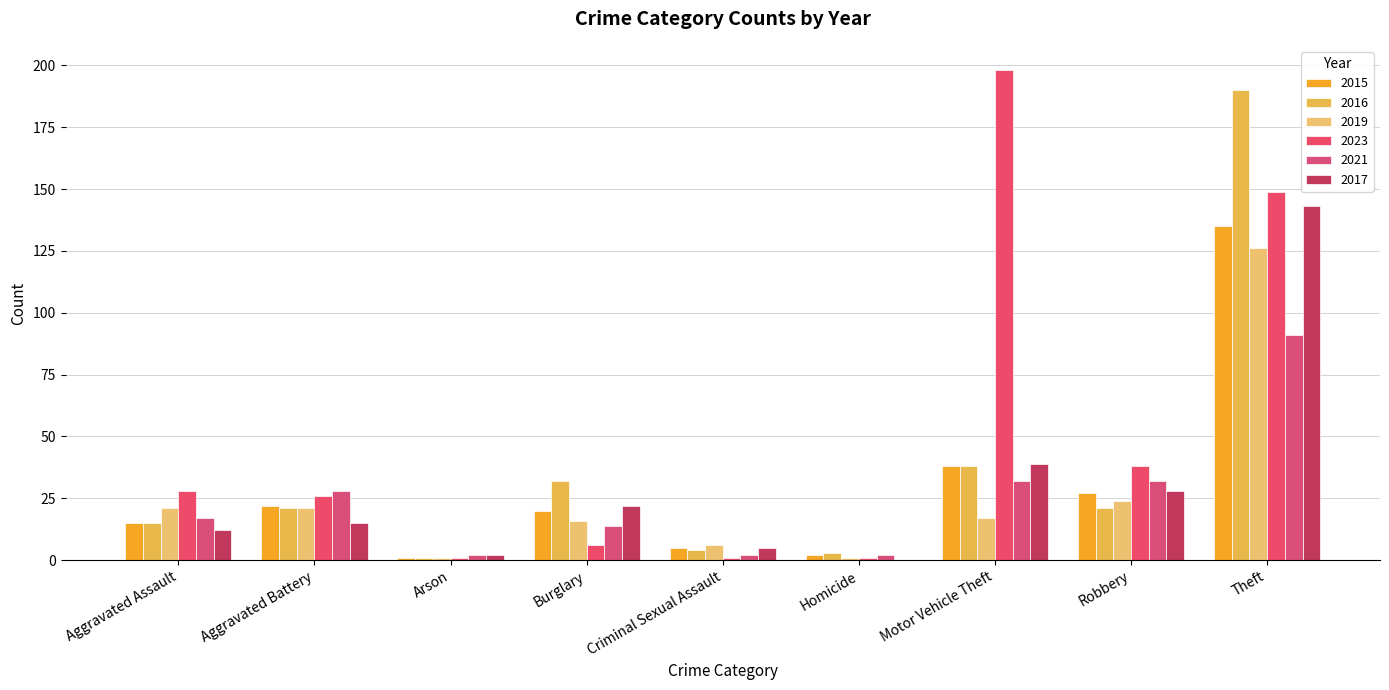

Reading right to left, what are all the values shown in this chart?

2015: 135	27	38	2	5	20	1	22	15
2016: 190	21	38	3	4	32	1	21	15
2019: 126	24	17	1	6	16	1	21	21
2023: 149	38	198	1	1	6	1	26	28
2021: 91	32	32	2	2	14	2	28	17
2017: 143	28	39	0	5	22	2	15	12